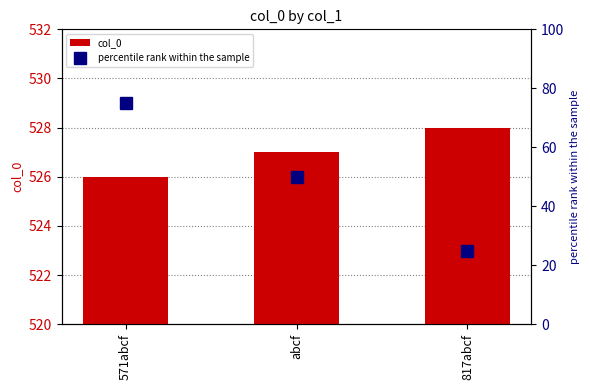

What is the smallest value displayed?

526